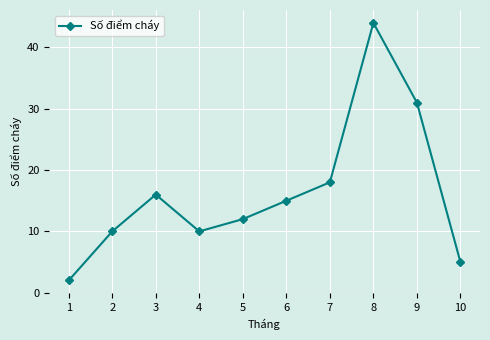

At which category does the chart reach its minimum across all series?

1